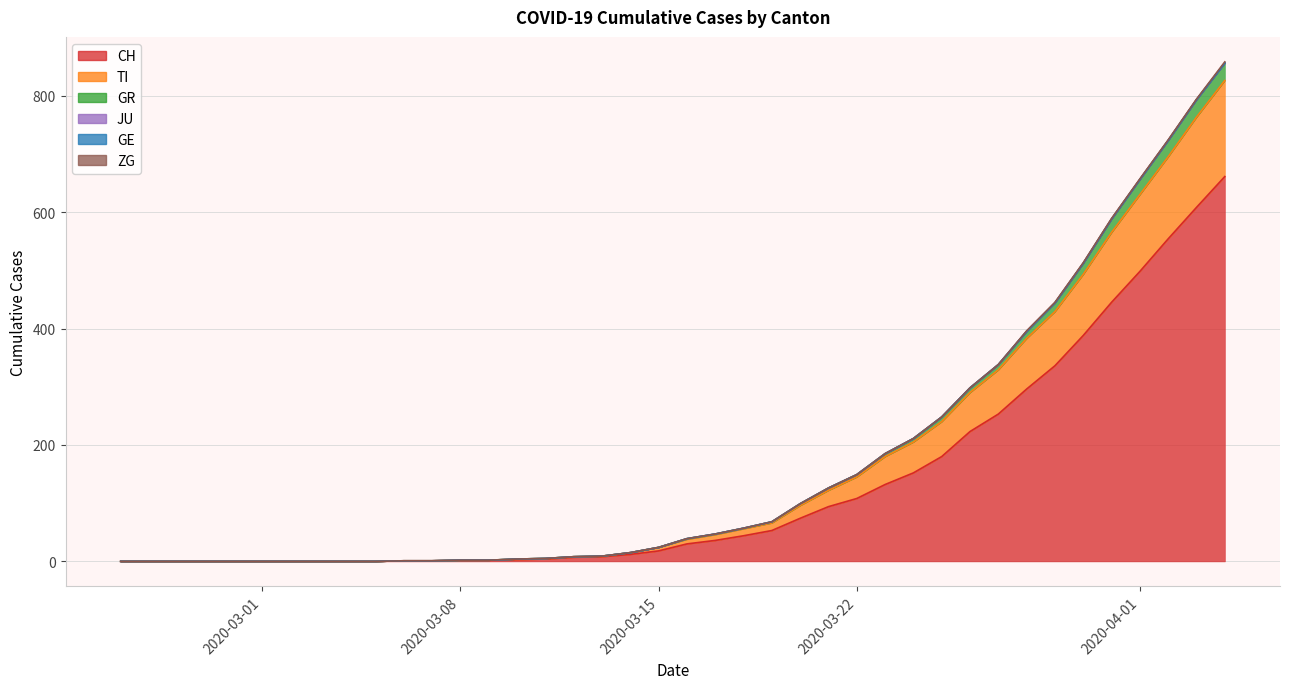

True or false: TI and CH intersect in this chart.

False